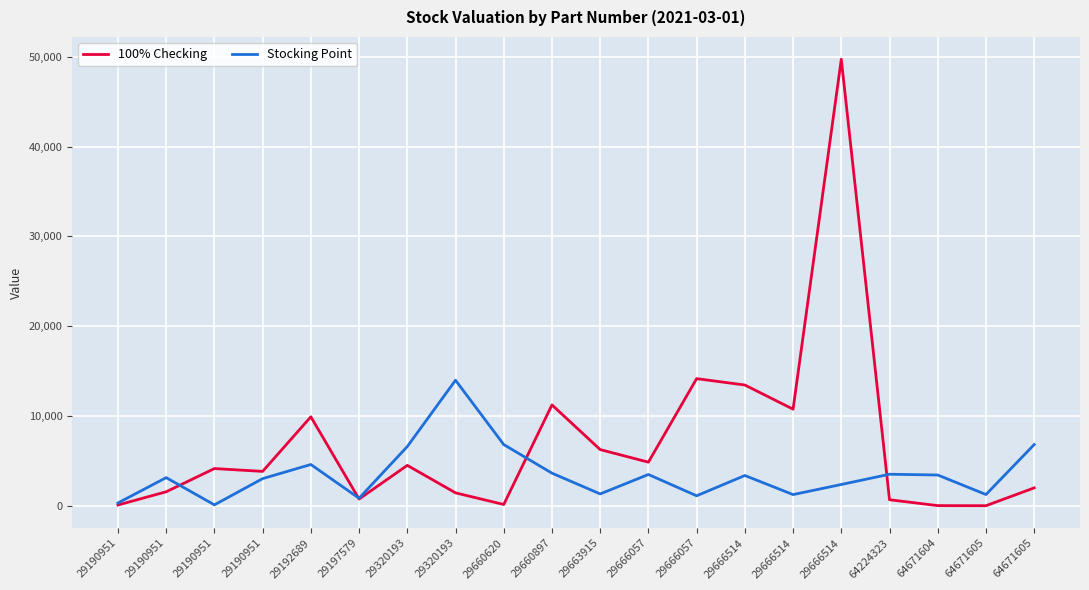

Does the chart display data point markers on the line(s)?

No